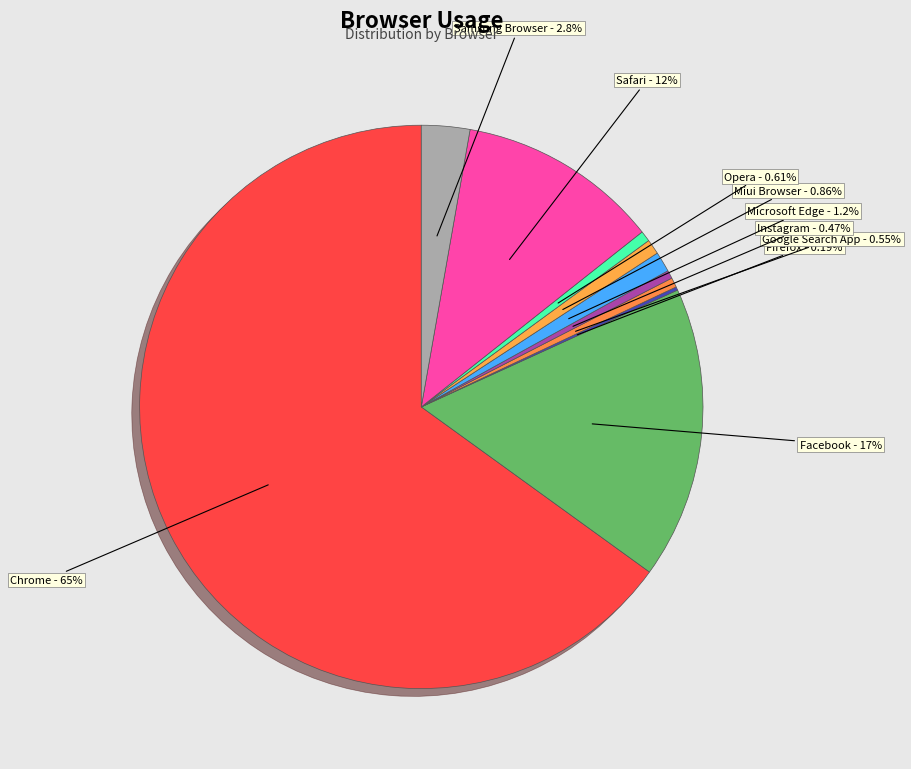

What is the largest slice in the pie chart?

Chrome